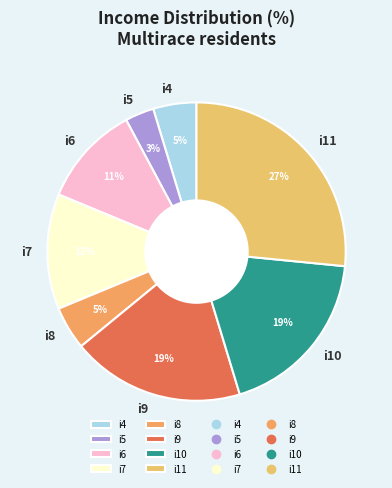

Does i6 account for over 50% of the chart?

No